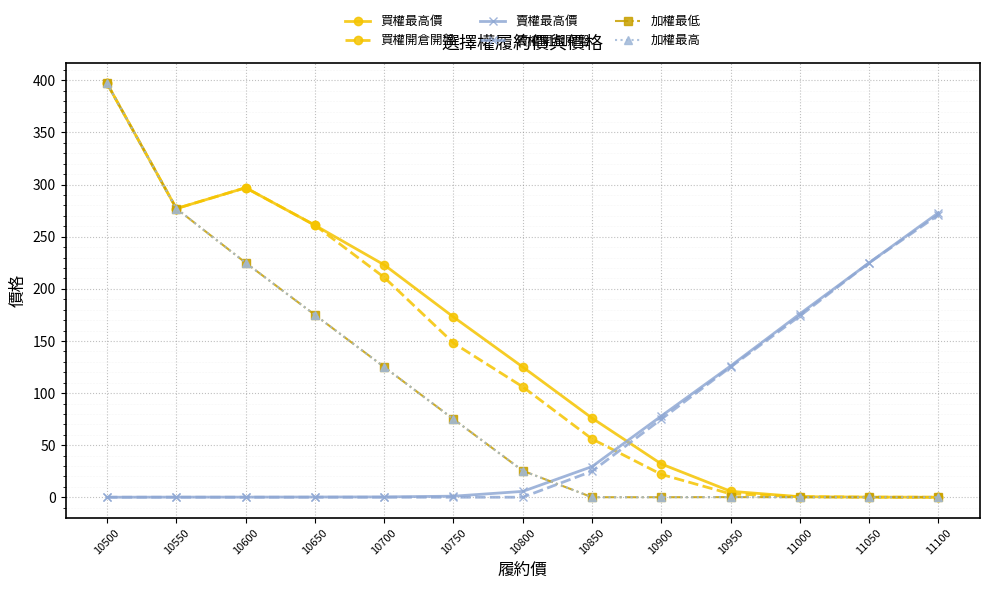

Does the chart have visible grid lines?

Yes